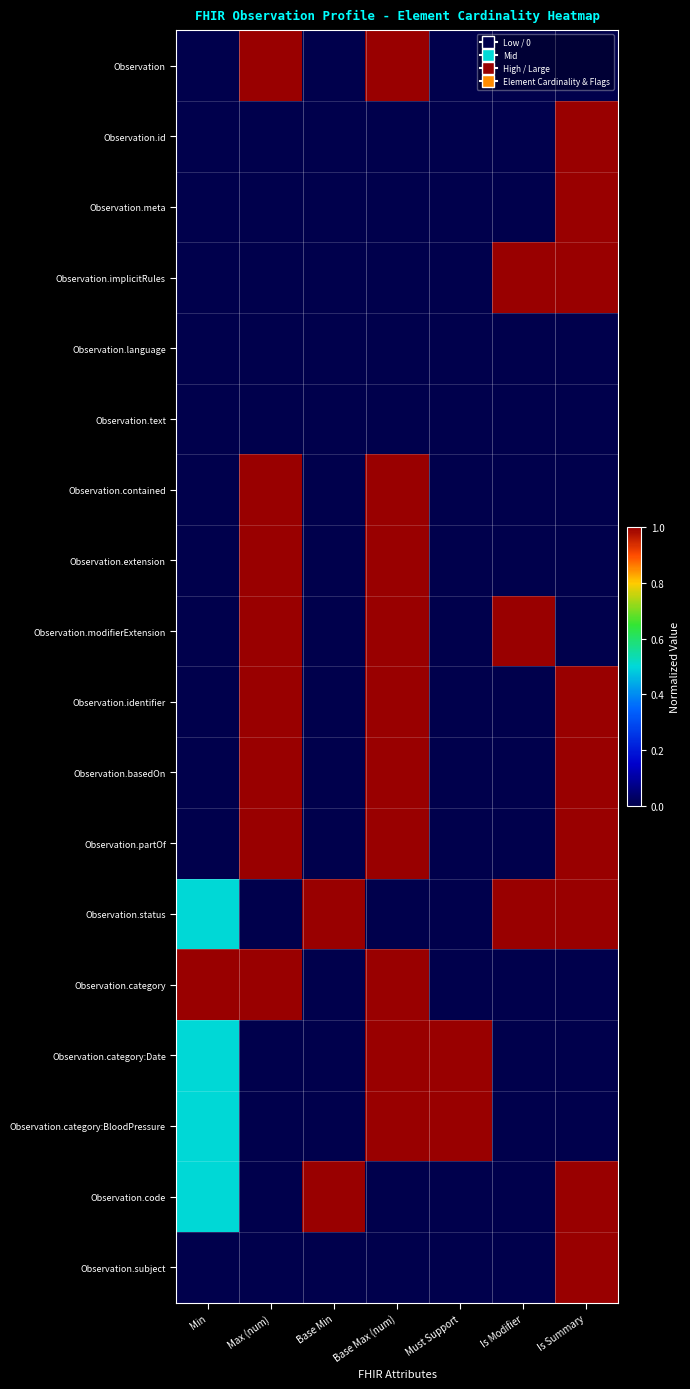

Reading right to left, list all the values displayed in this chart.

Observation: Is Summary=0.0	Is Modifier=0.0	Must Support=0.0	Base Max (num)=1.0	Base Min=0.0	Max (num)=1.0	Min=0.0
Observation.id: Is Summary=1.0	Is Modifier=0.0	Must Support=0.0	Base Max (num)=0.0	Base Min=0.0	Max (num)=0.0	Min=0.0
Observation.meta: Is Summary=1.0	Is Modifier=0.0	Must Support=0.0	Base Max (num)=0.0	Base Min=0.0	Max (num)=0.0	Min=0.0
Observation.implicitRules: Is Summary=1.0	Is Modifier=1.0	Must Support=0.0	Base Max (num)=0.0	Base Min=0.0	Max (num)=0.0	Min=0.0
Observation.language: Is Summary=0.0	Is Modifier=0.0	Must Support=0.0	Base Max (num)=0.0	Base Min=0.0	Max (num)=0.0	Min=0.0
Observation.text: Is Summary=0.0	Is Modifier=0.0	Must Support=0.0	Base Max (num)=0.0	Base Min=0.0	Max (num)=0.0	Min=0.0
Observation.contained: Is Summary=0.0	Is Modifier=0.0	Must Support=0.0	Base Max (num)=1.0	Base Min=0.0	Max (num)=1.0	Min=0.0
Observation.extension: Is Summary=0.0	Is Modifier=0.0	Must Support=0.0	Base Max (num)=1.0	Base Min=0.0	Max (num)=1.0	Min=0.0
Observation.modifierExtension: Is Summary=0.0	Is Modifier=1.0	Must Support=0.0	Base Max (num)=1.0	Base Min=0.0	Max (num)=1.0	Min=0.0
Observation.identifier: Is Summary=1.0	Is Modifier=0.0	Must Support=0.0	Base Max (num)=1.0	Base Min=0.0	Max (num)=1.0	Min=0.0
Observation.basedOn: Is Summary=1.0	Is Modifier=0.0	Must Support=0.0	Base Max (num)=1.0	Base Min=0.0	Max (num)=1.0	Min=0.0
Observation.partOf: Is Summary=1.0	Is Modifier=0.0	Must Support=0.0	Base Max (num)=1.0	Base Min=0.0	Max (num)=1.0	Min=0.0
Observation.status: Is Summary=1.0	Is Modifier=1.0	Must Support=0.0	Base Max (num)=0.0	Base Min=1.0	Max (num)=0.0	Min=0.5
Observation.category: Is Summary=0.0	Is Modifier=0.0	Must Support=0.0	Base Max (num)=1.0	Base Min=0.0	Max (num)=1.0	Min=1.0
Observation.category:Date: Is Summary=0.0	Is Modifier=0.0	Must Support=1.0	Base Max (num)=1.0	Base Min=0.0	Max (num)=0.0	Min=0.5
Observation.category:BloodPressure: Is Summary=0.0	Is Modifier=0.0	Must Support=1.0	Base Max (num)=1.0	Base Min=0.0	Max (num)=0.0	Min=0.5
Observation.code: Is Summary=1.0	Is Modifier=0.0	Must Support=0.0	Base Max (num)=0.0	Base Min=1.0	Max (num)=0.0	Min=0.5
Observation.subject: Is Summary=1.0	Is Modifier=0.0	Must Support=0.0	Base Max (num)=0.0	Base Min=0.0	Max (num)=0.0	Min=0.0